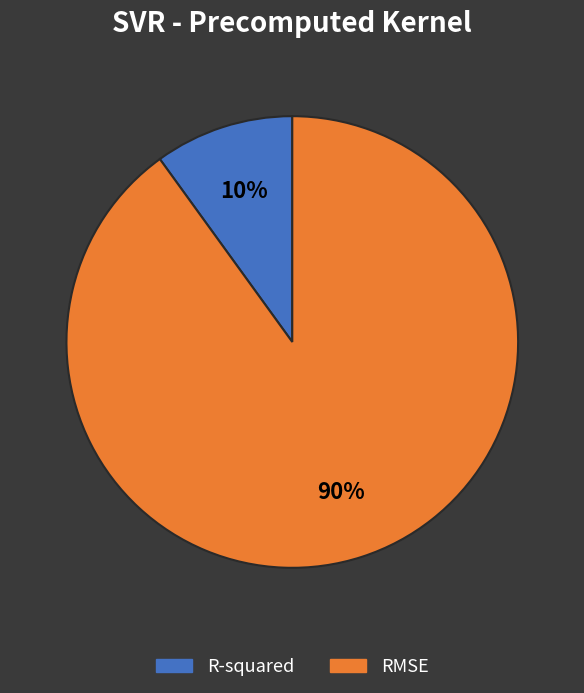

To the nearest percent, what percentage of the pie is R-squared?

10%